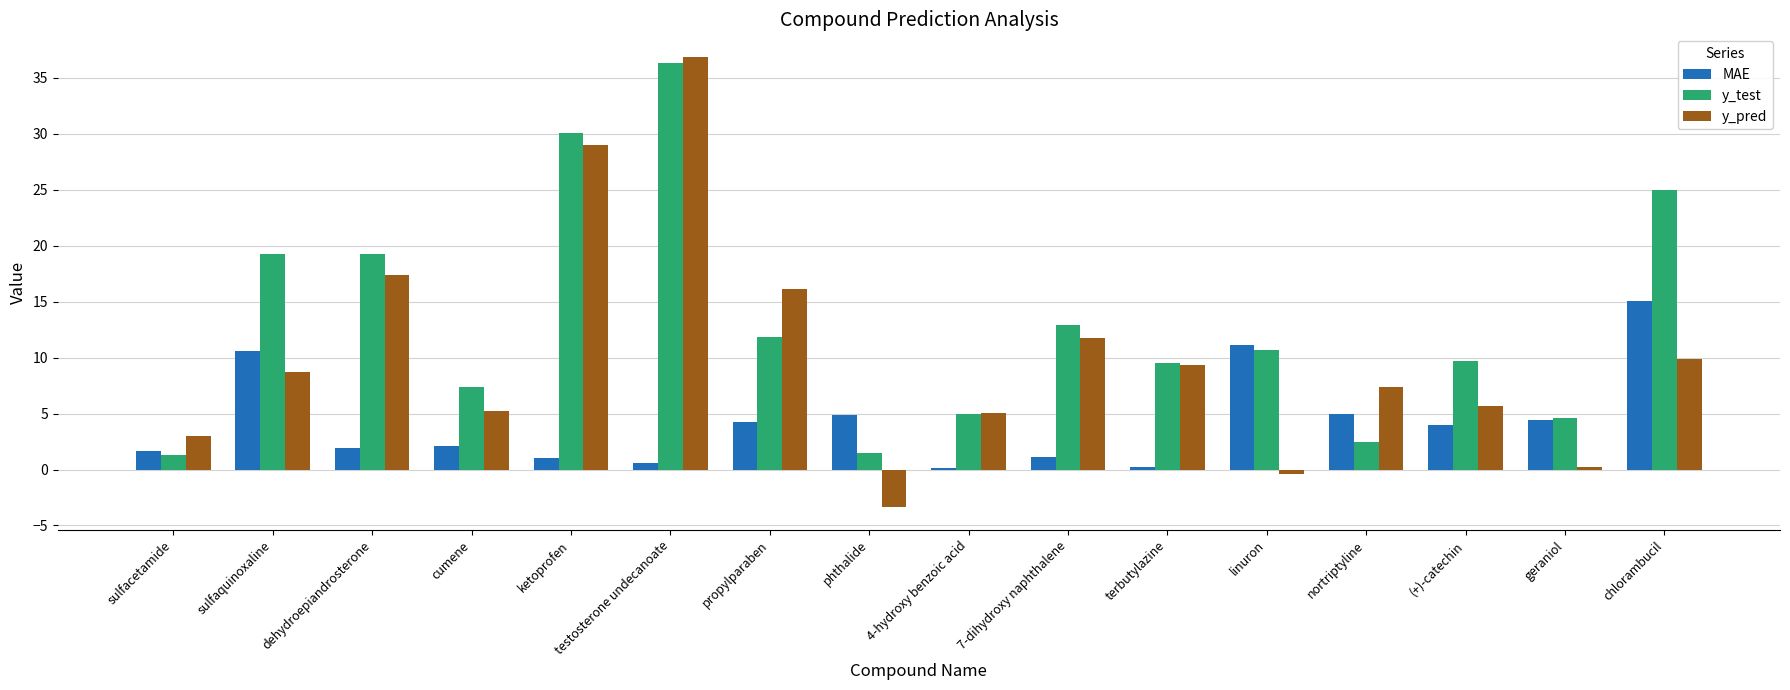

What is the total value across all series at 4-hydroxy benzoic acid?

10.2